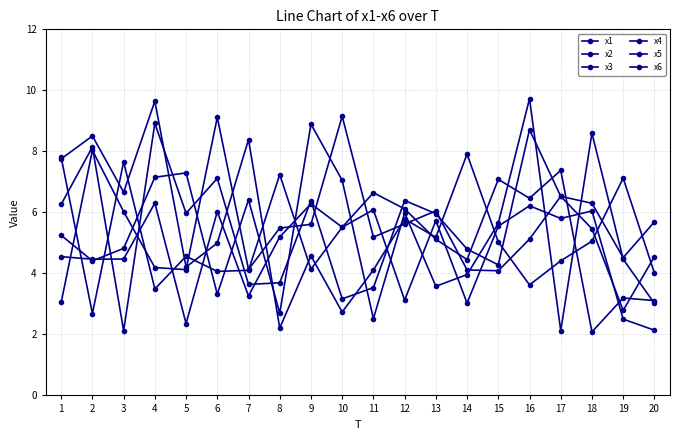

Is the value of x3 at 9 greater than the value of x5 at 16?

No